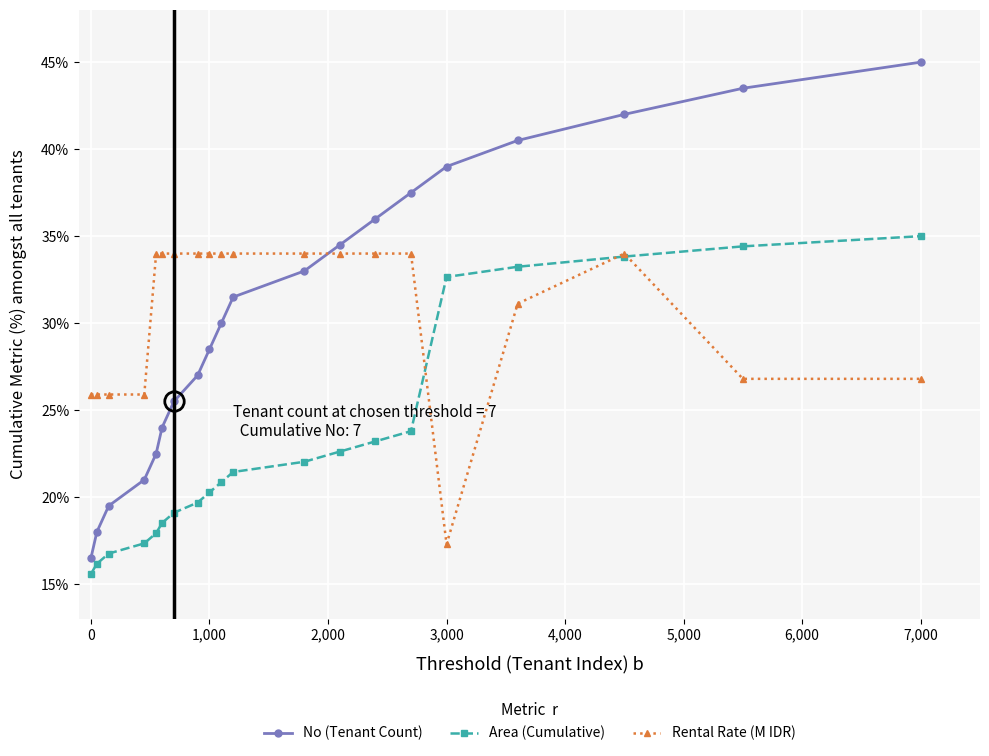

True or false: No (Tenant Count) and Area (Cumulative) intersect in this chart.

False